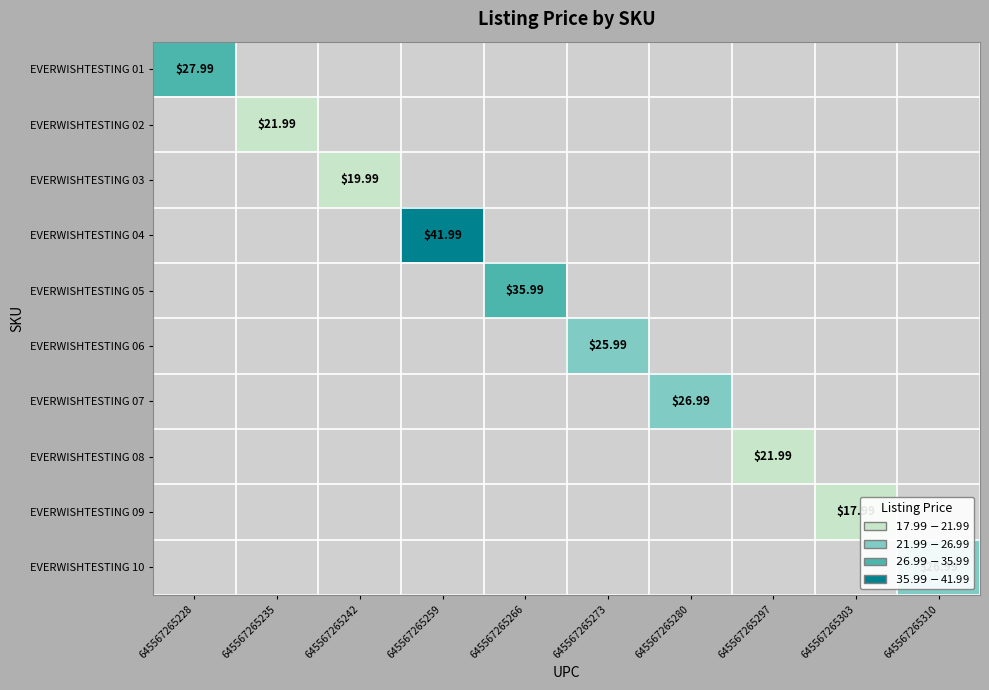

How many values in EVERWISHTESTING 08 are above zero?

1